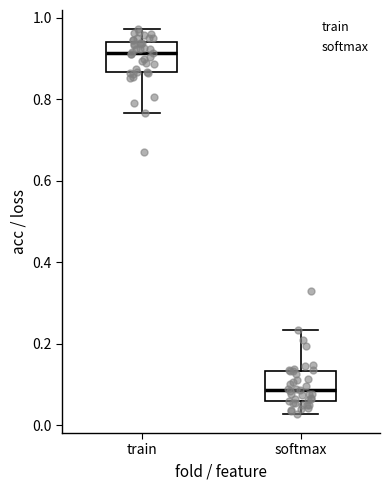

Where does the lower whisker of the box for softmax end on the y-axis? The values are not printed on the chart, so give them approximately, as read against the axis.

0.02